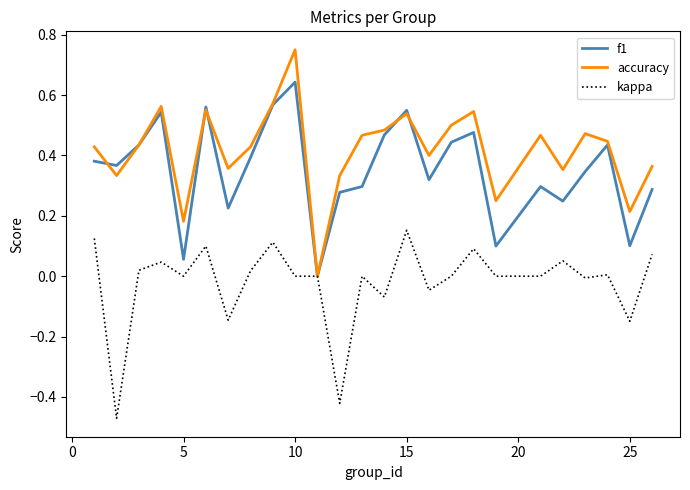

Which series has the largest range (max minus min)?

accuracy